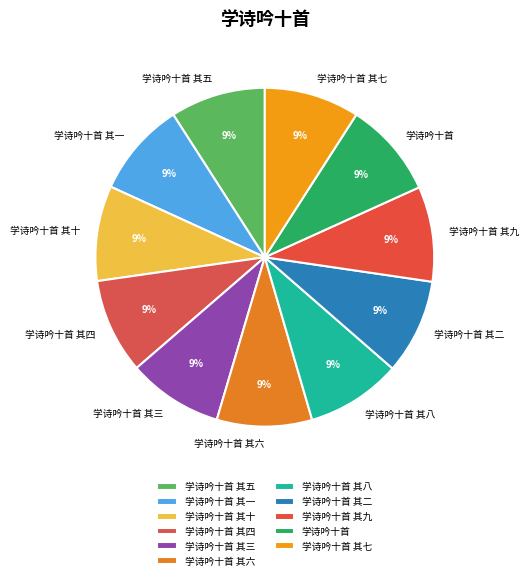

Approximately how many times larger is the value at 学诗吟十首 其二 compared to 学诗吟十首 其四?

1.0